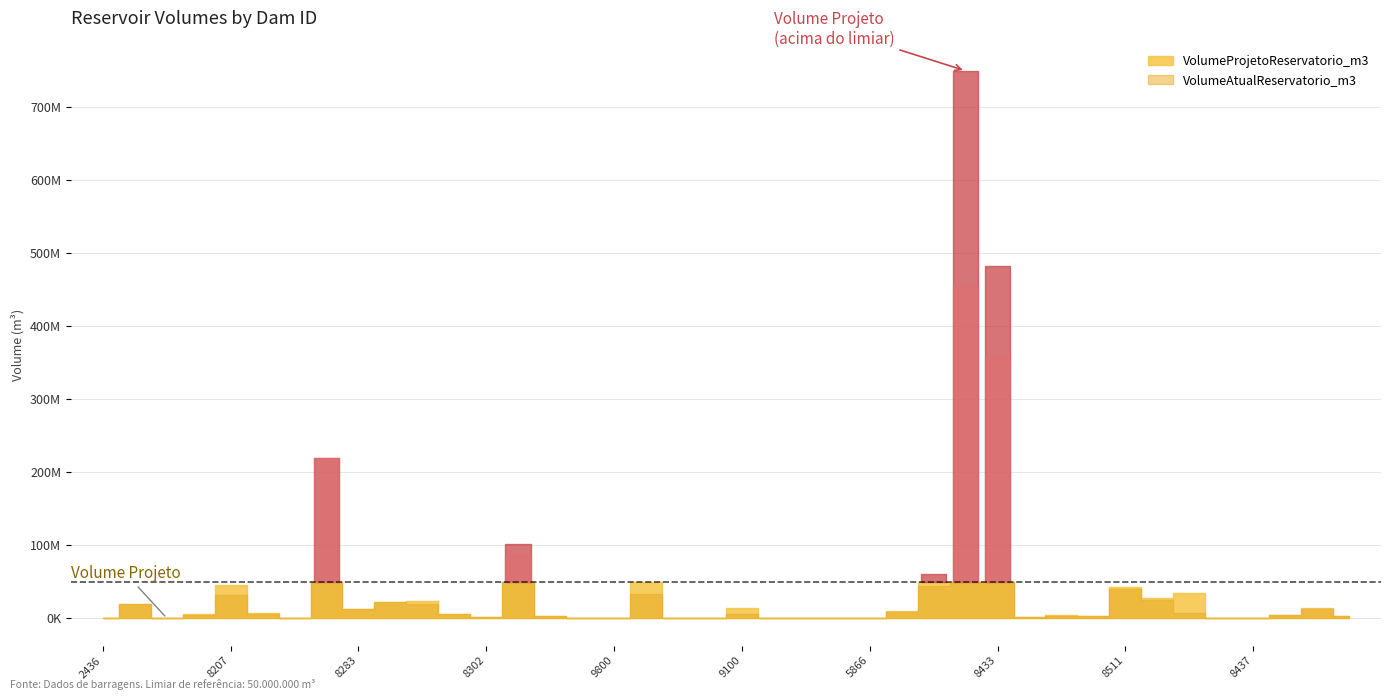

Is it true that VolumeAtualReservatorio_m3 equals 1468422.3 at 8389?

False